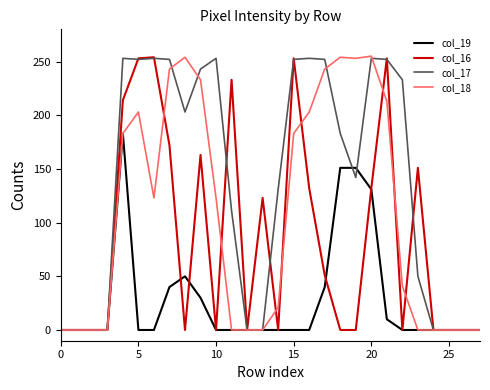

Rank the series by their average value, from highest to lowest.

col_17, col_18, col_16, col_19